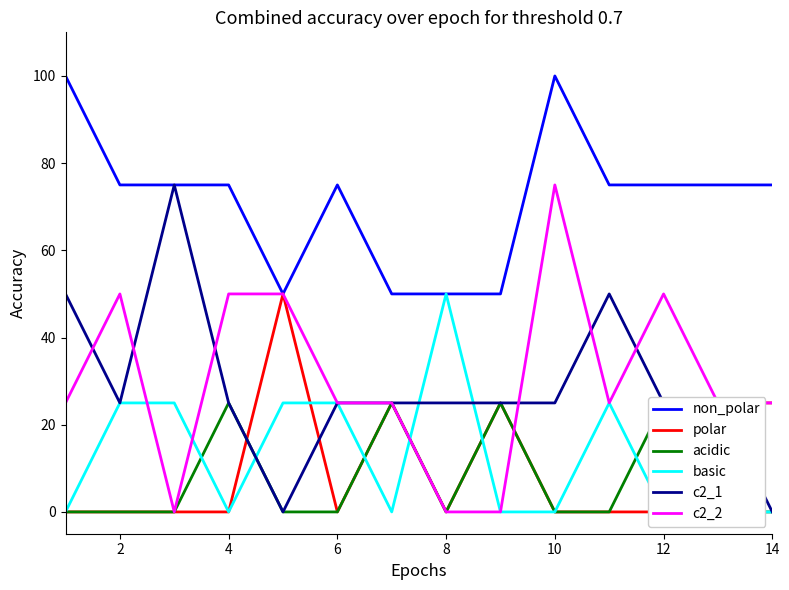

How many interior local valleys does the c2_2 series have?

2